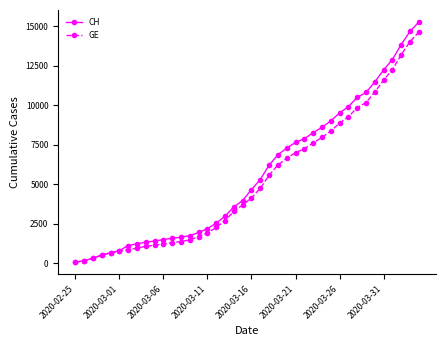

At how many categories does at least one series exceed 5943?

18